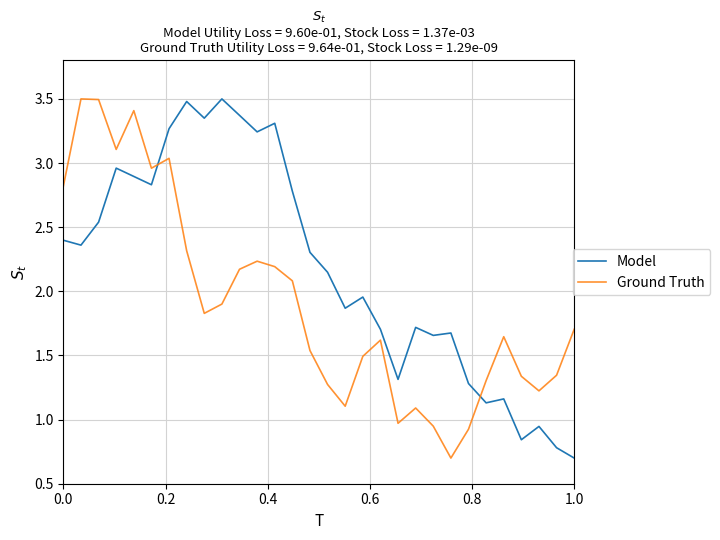

Which series has the largest total across all categories?

Model